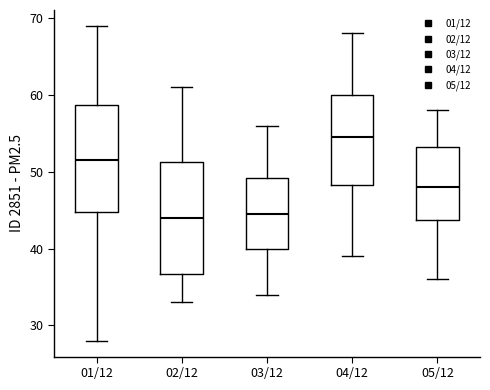

Where does the median line of the box for 03/12 sit on the y-axis? The values are not printed on the chart, so give them approximately, as read against the axis.

45